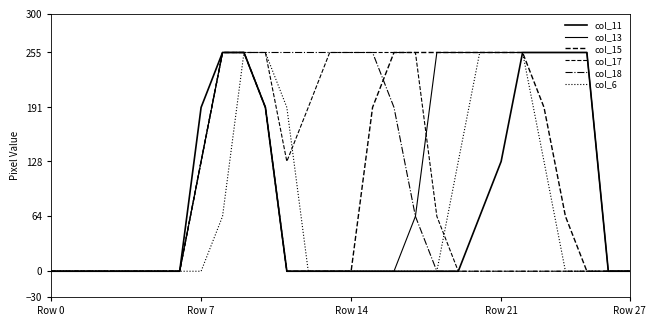

How many distinct data groups are displayed?

6